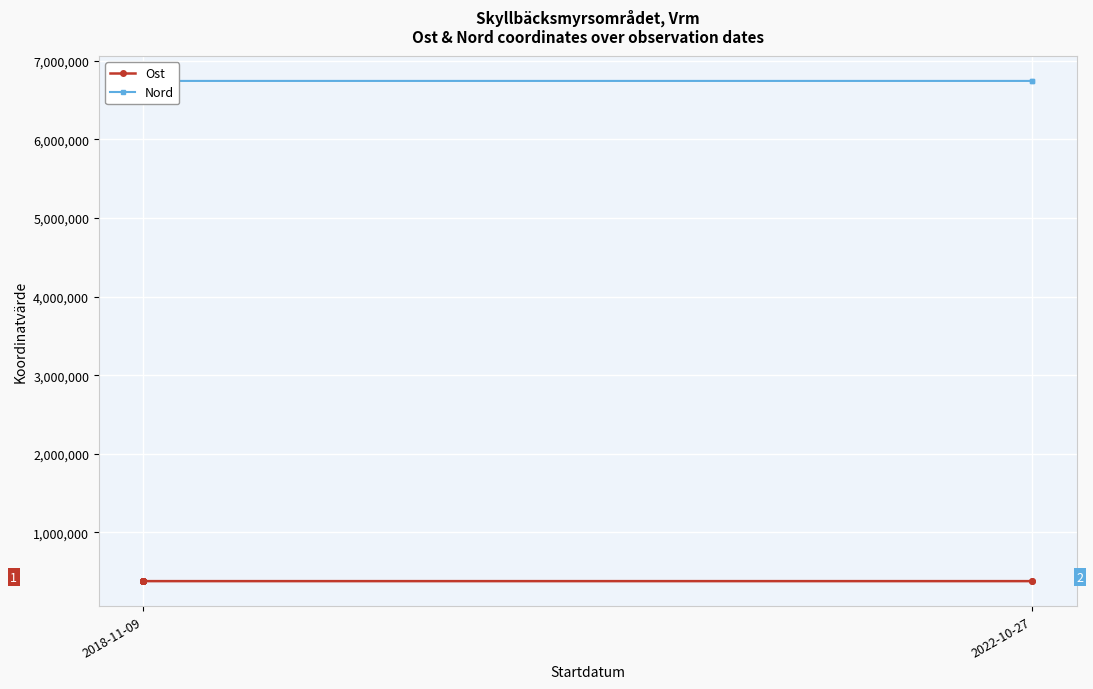

What is the sum of all Ost values?

4566334.7